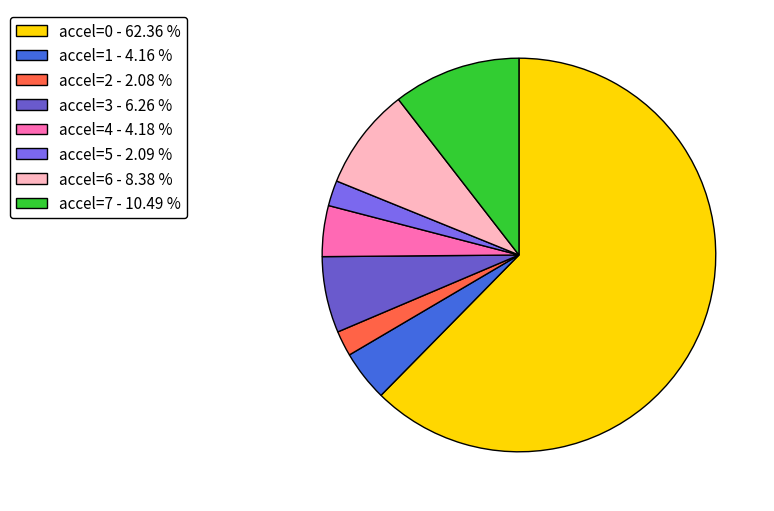

How many slices are in this pie chart?

8